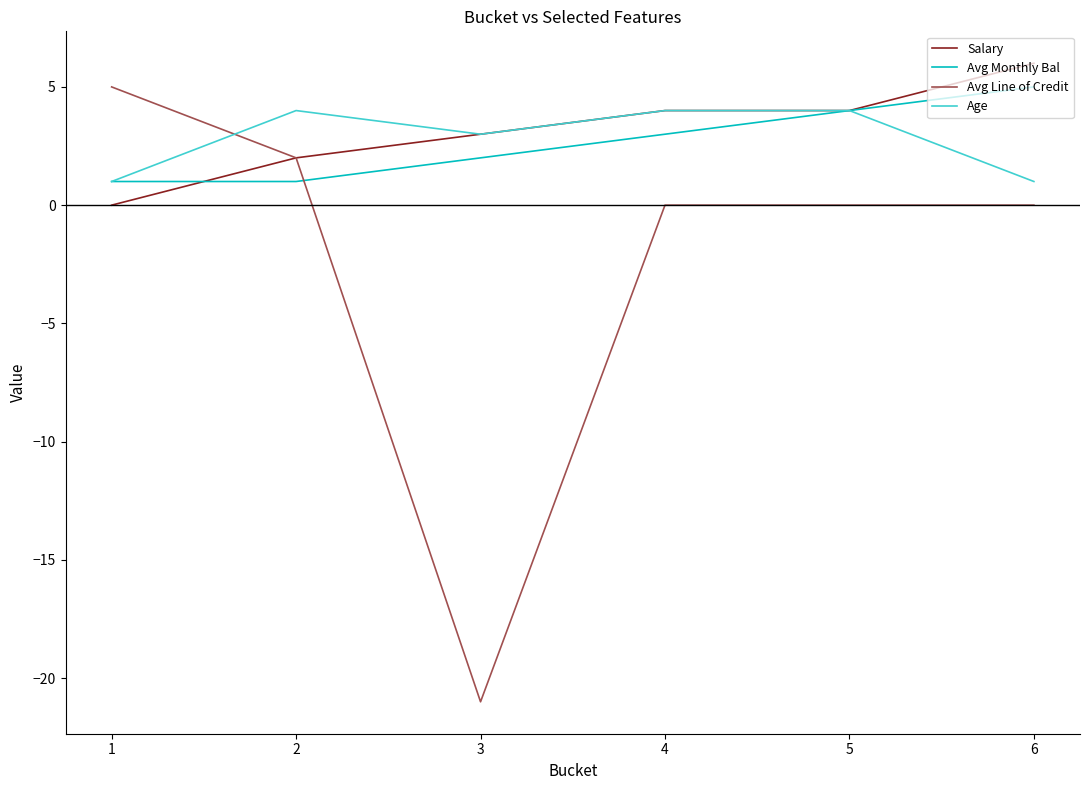

Read the Avg Line of Credit value at 3.

-21